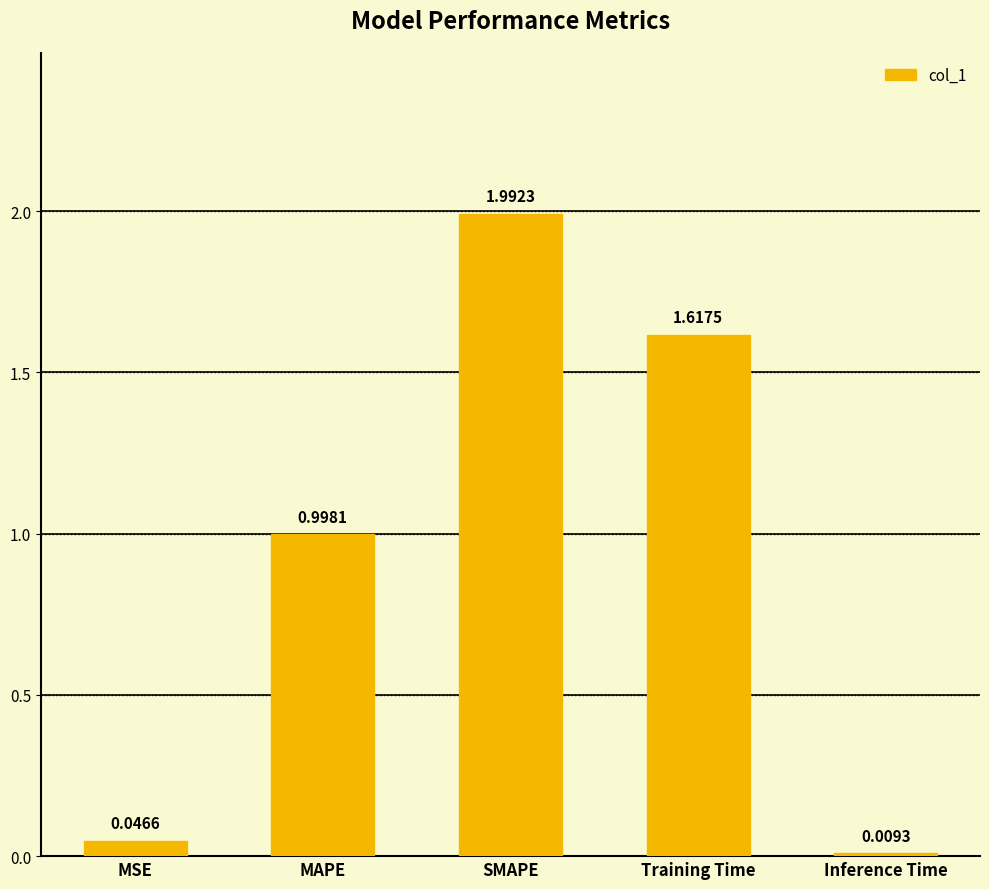

Are the bars horizontal?

No